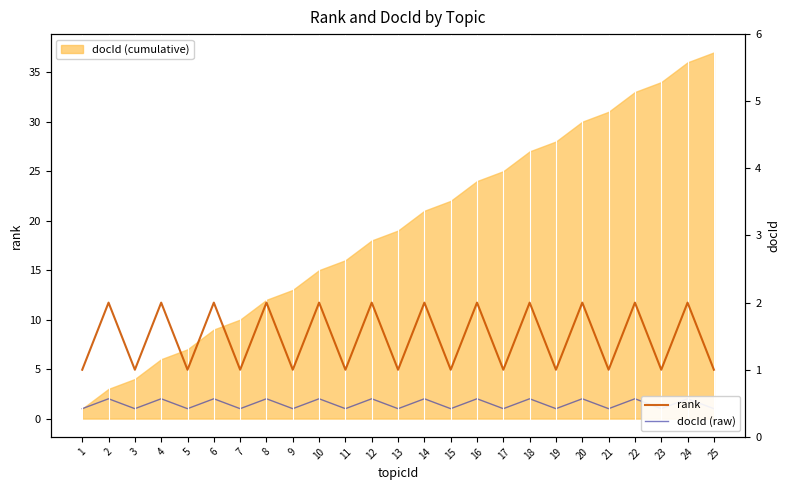

What is the lowest value of the docId (raw) series?

1